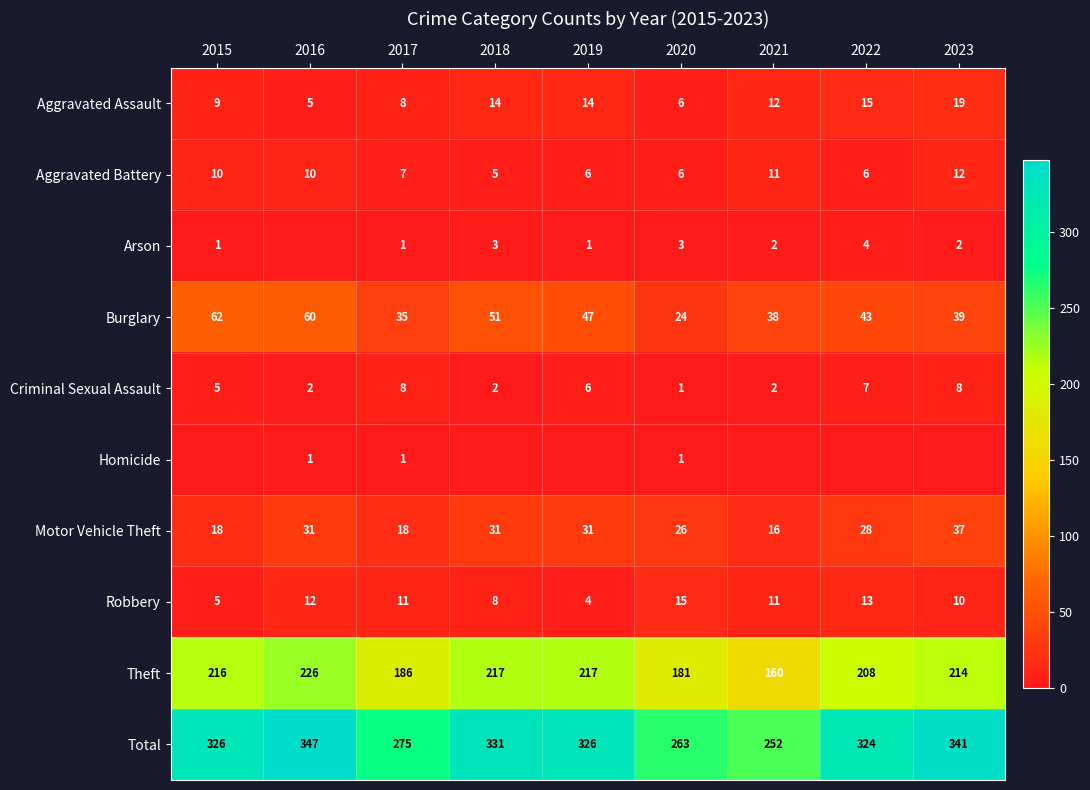

The Aggravated Assault series shows 19 at 2023. True or false?

True